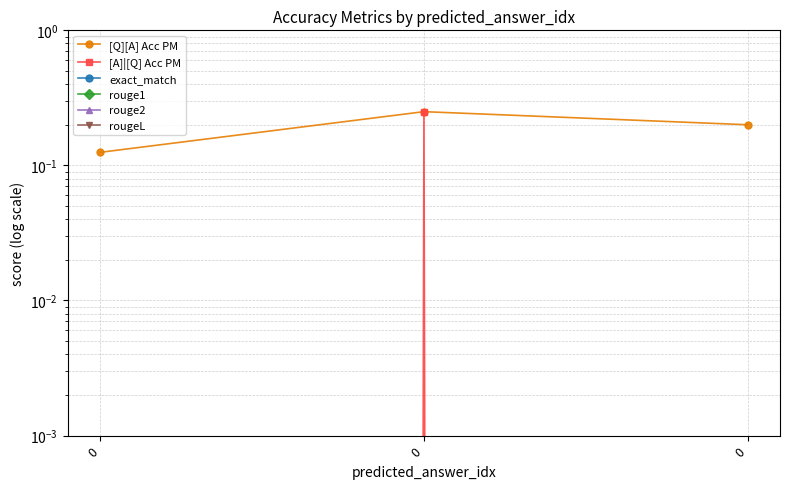

True or false: exact_match has a value of 0.0 at 0.

True